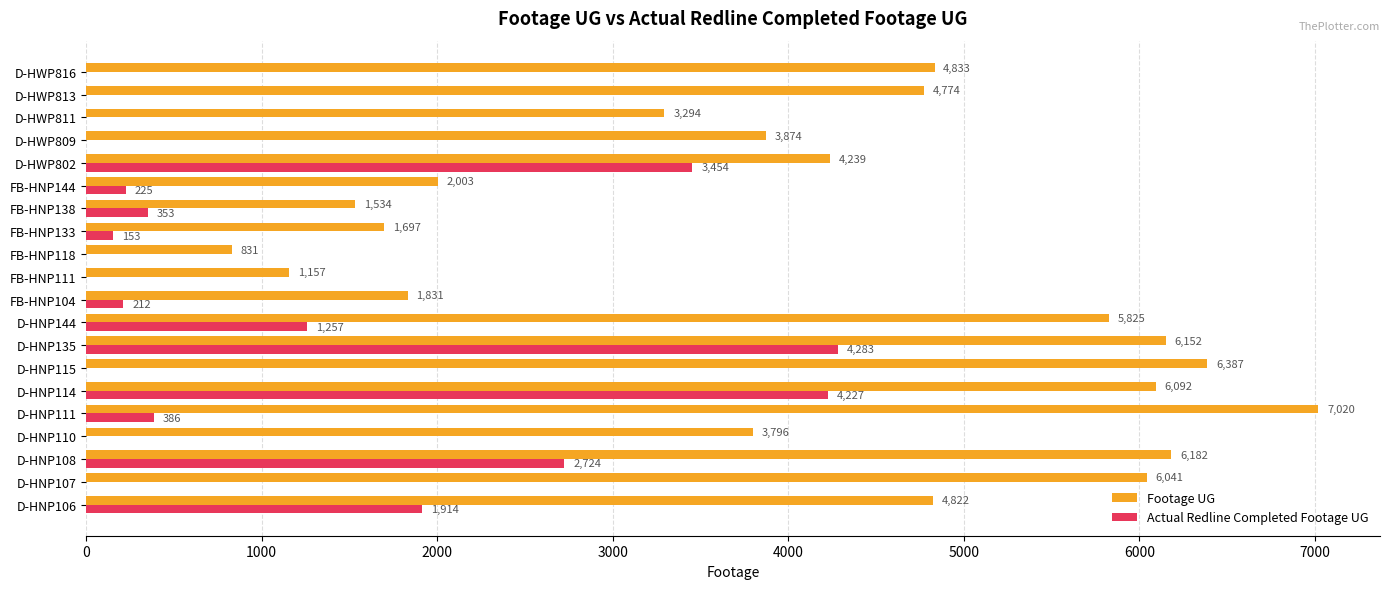

What is the sum of all Actual Redline Completed Footage UG values?

19188